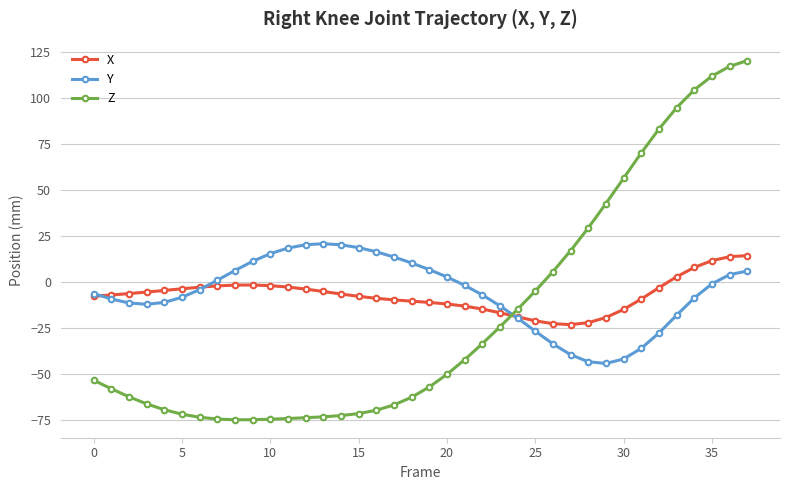

Does the chart display data point markers on the line(s)?

Yes